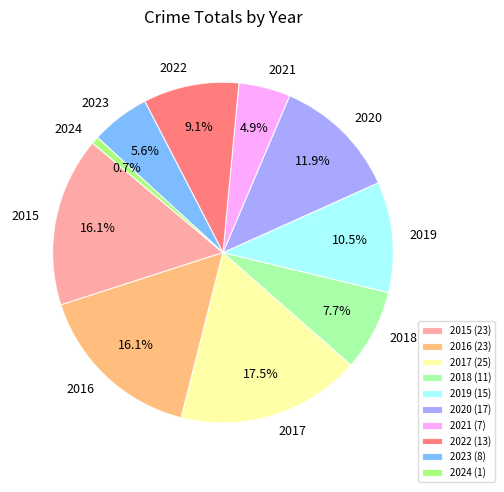

What percentage is NOT represented by 2019?

89.5%